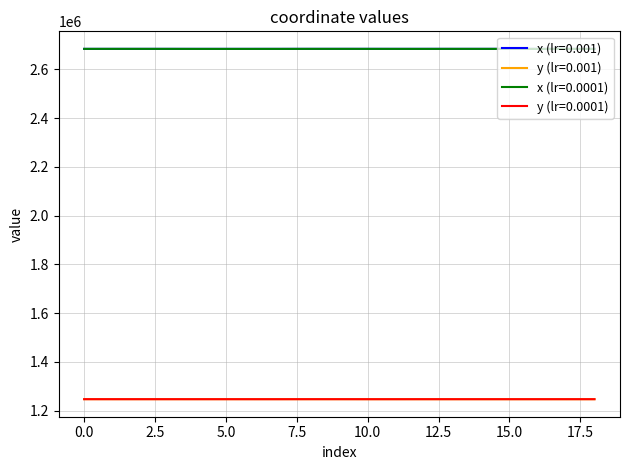

True or false: x (lr=0.0001) and y (lr=0.0001) cross at least once.

False